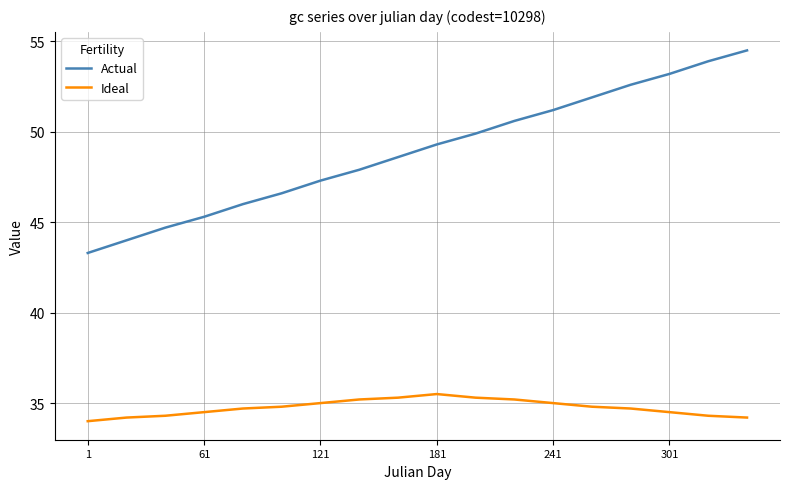

What is the difference between the maximum and minimum values in the Actual series?

11.2